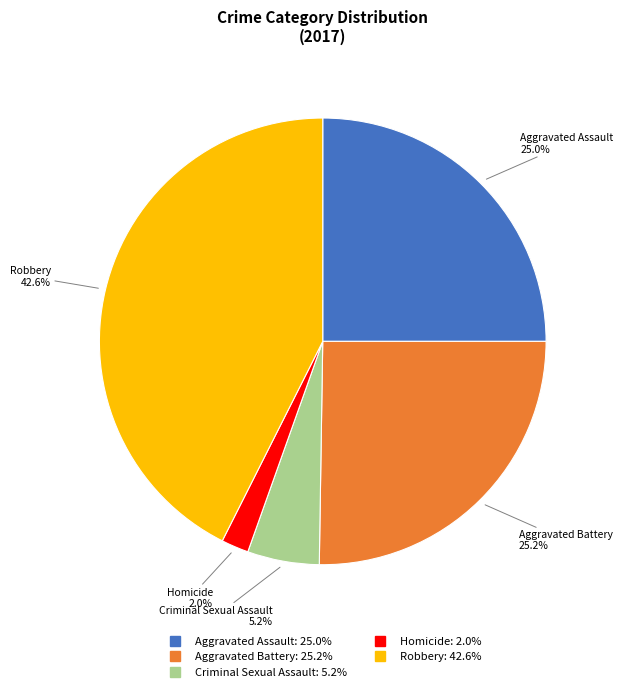

To the nearest percent, what portion does Aggravated Assault represent?

25%